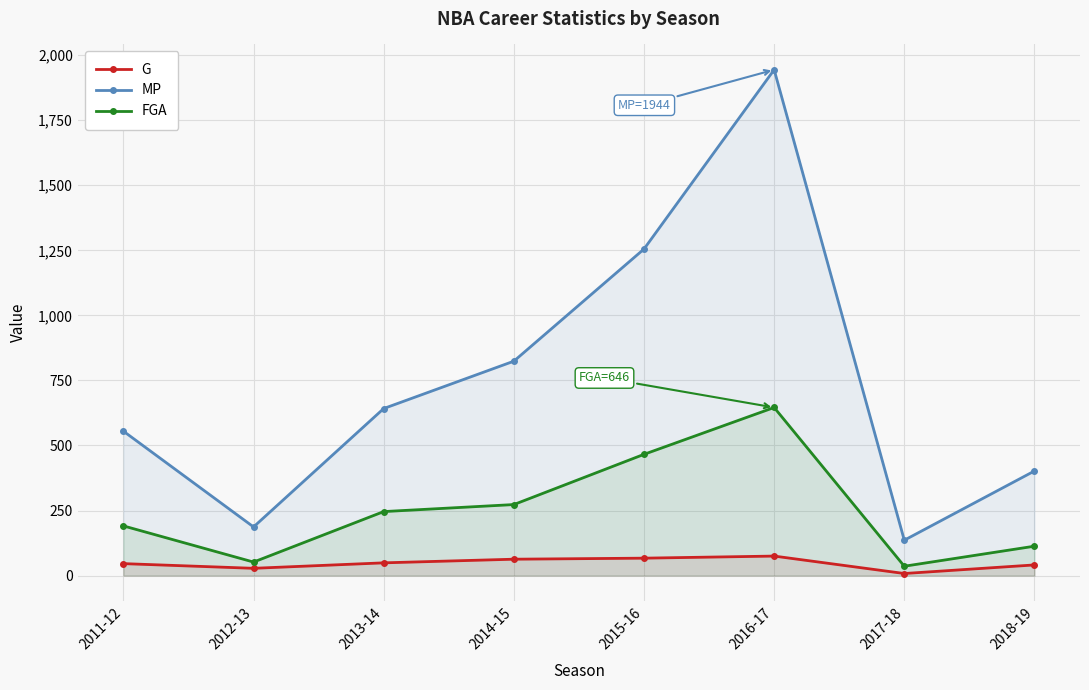

How many categories are shown in the chart?

8